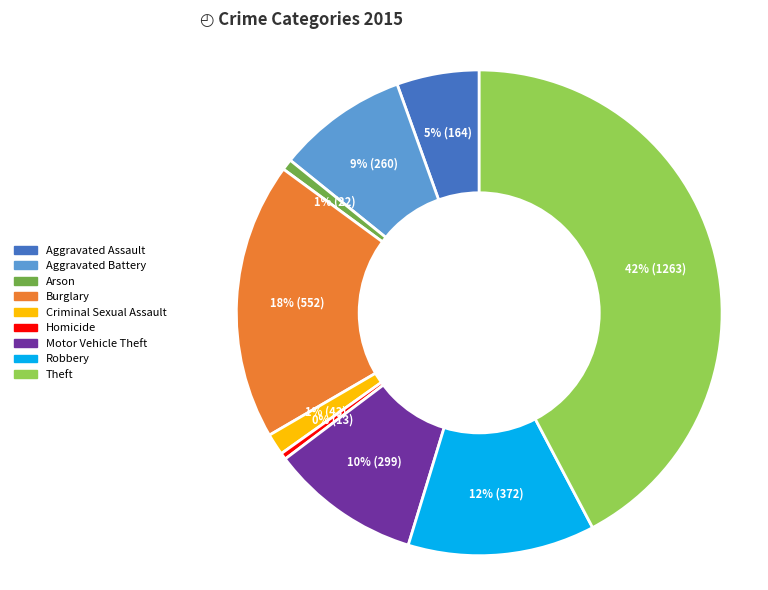

Is the sum of Criminal Sexual Assault and Motor Vehicle Theft greater than half?

No